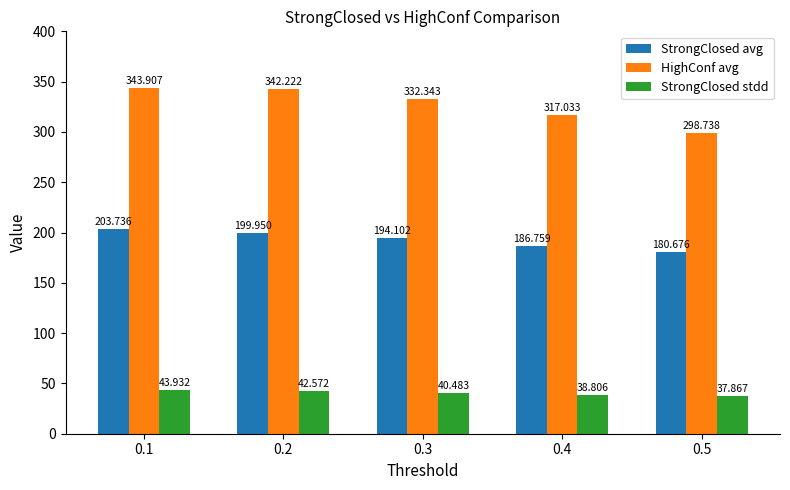

What is the value of the StrongClosed avg bar at the 4th from the left?

186.8